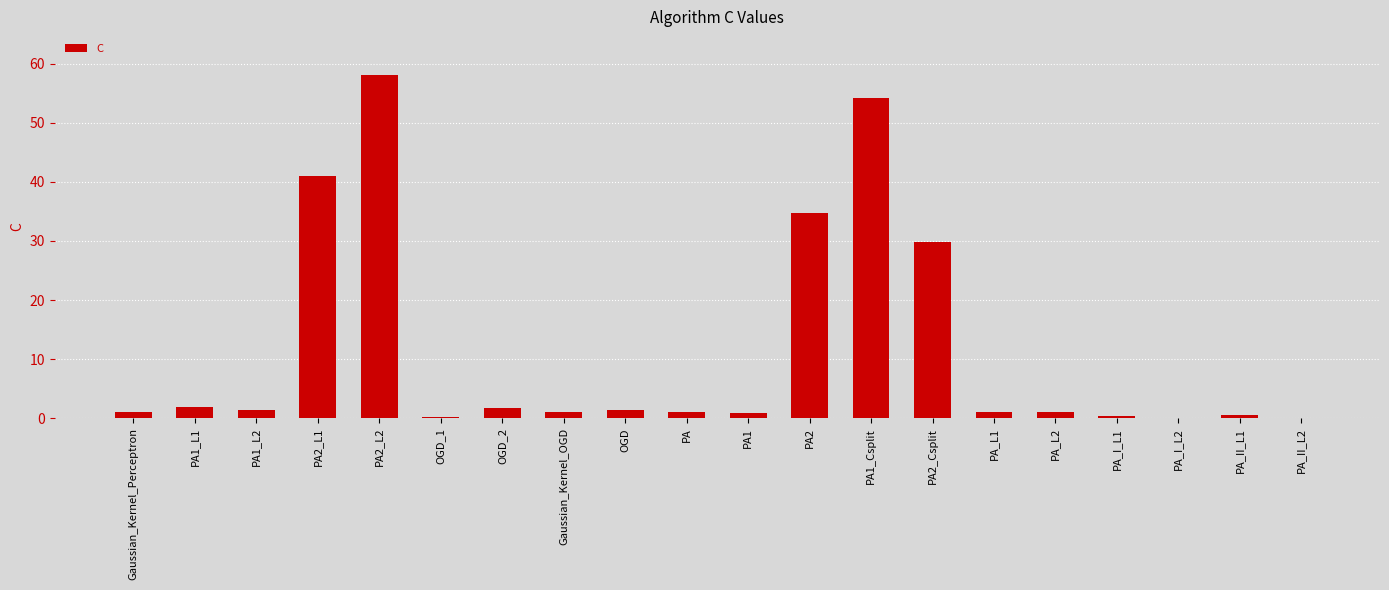

What is the average value?

11.6